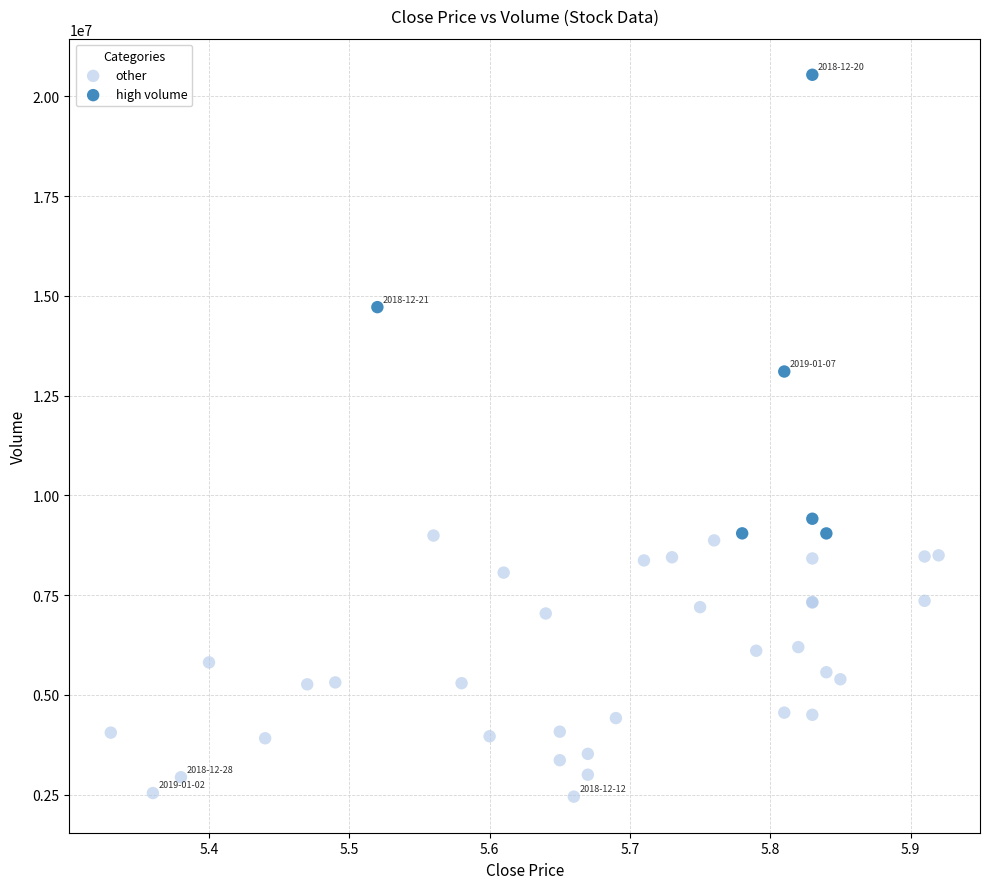

Which series reaches the maximum Y coordinate?

high volume